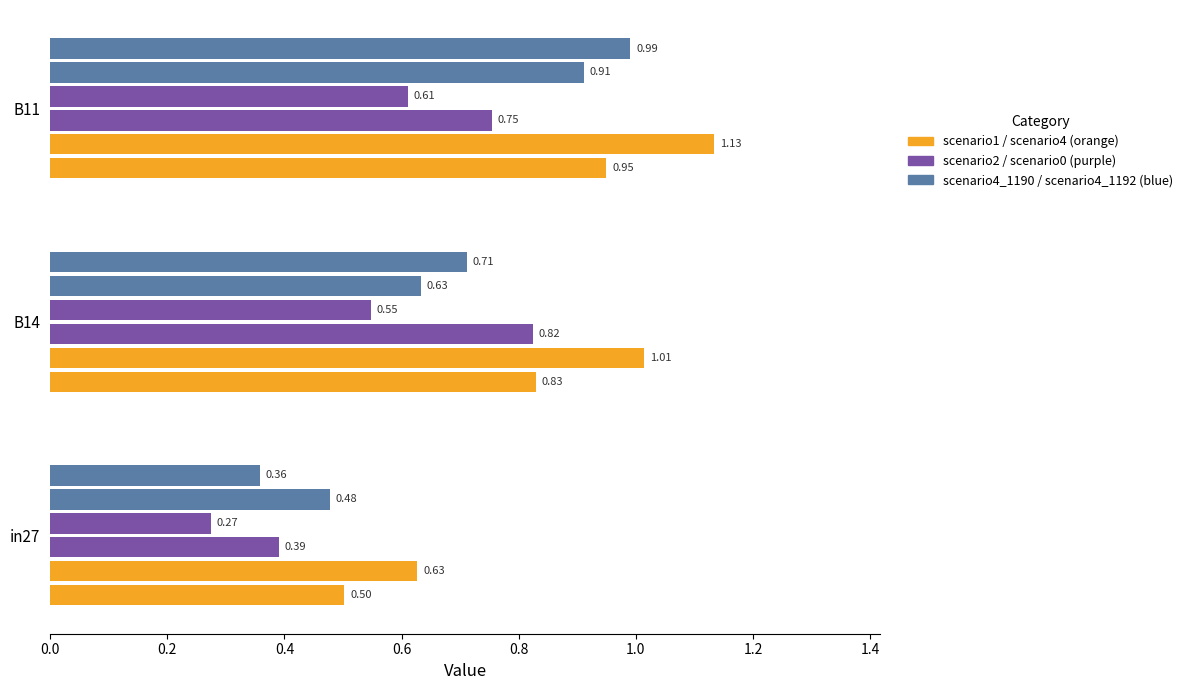

How many distinct data groups are displayed?

6